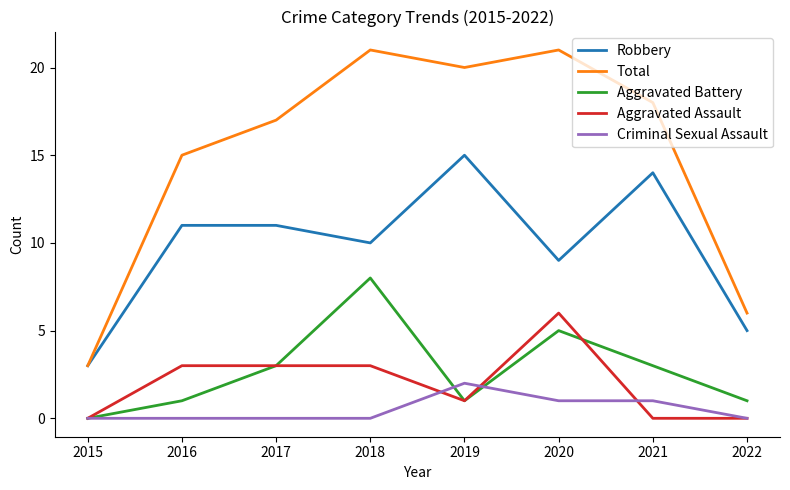

At 2020, list the series in order from smallest to largest.

Criminal Sexual Assault, Aggravated Battery, Aggravated Assault, Robbery, Total